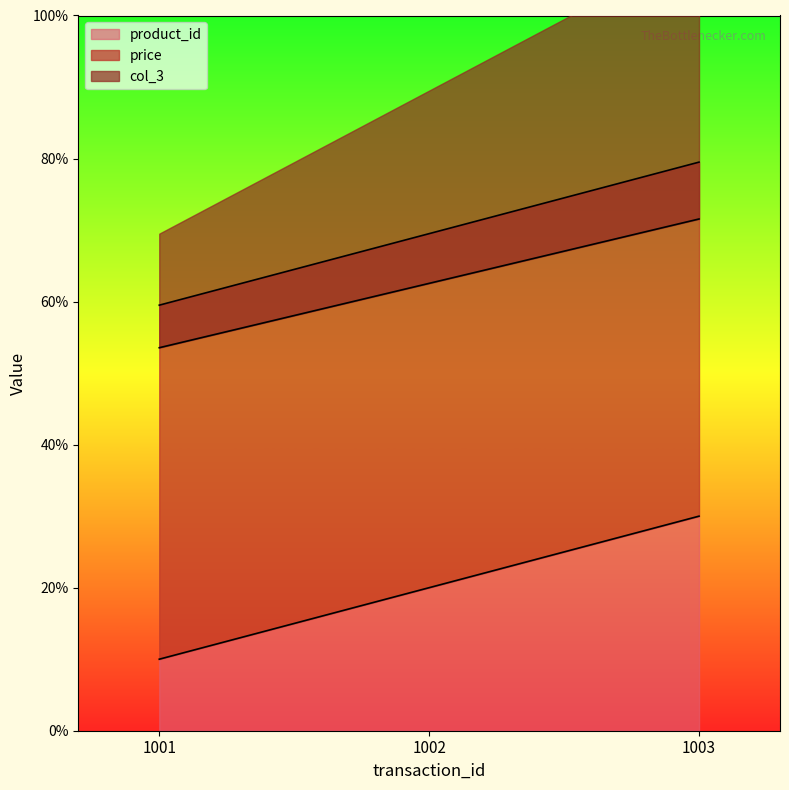

Which series has the largest total across all categories?

price